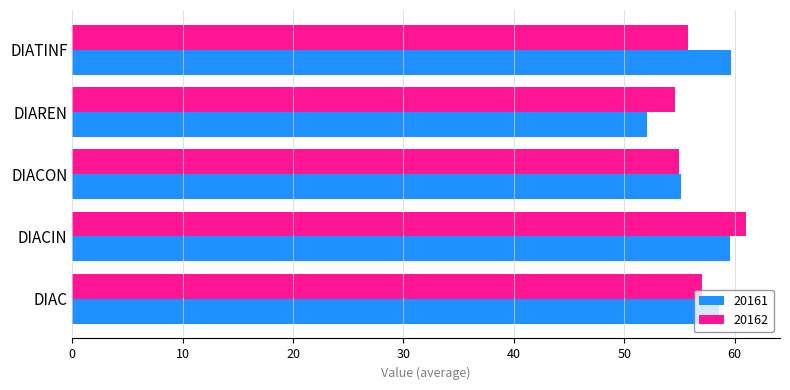

Where is 20162 nearest to the value 57?

DIAC